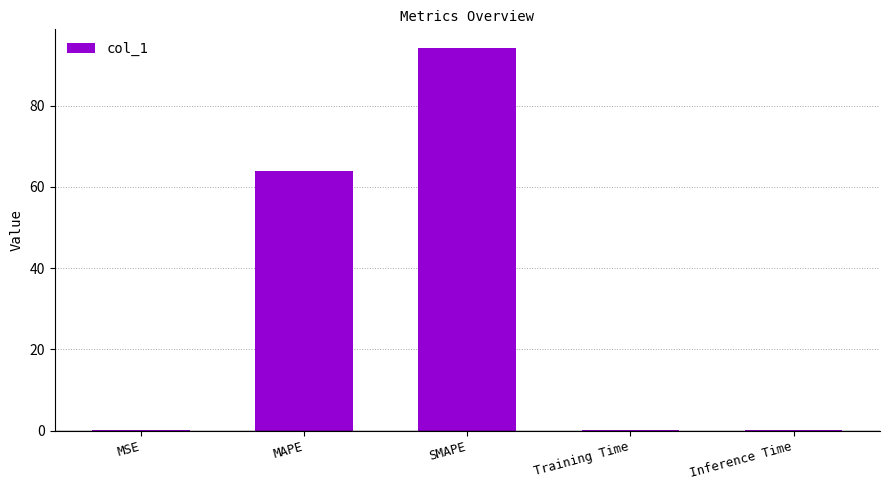

What is the sum of all values?

158.3